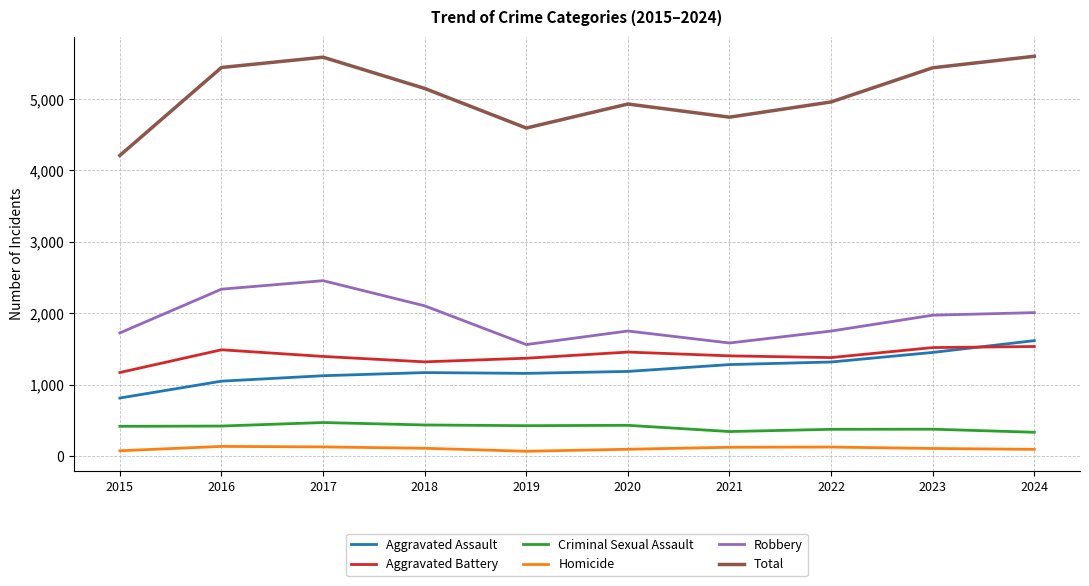

The value of Aggravated Battery at 2020 is 1458. True or false?

True